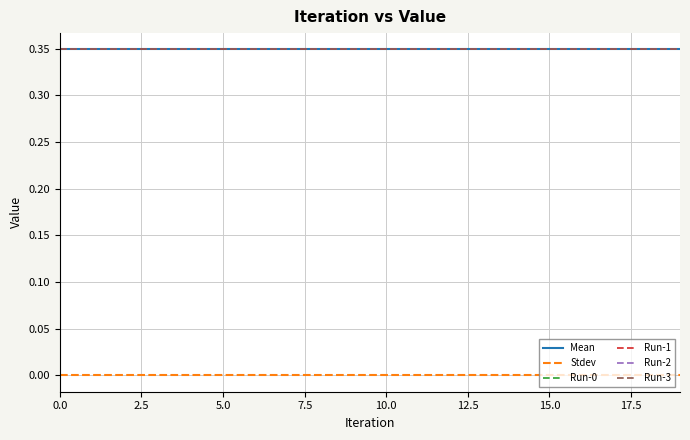

Is this an area chart (filled region under the line)?

No